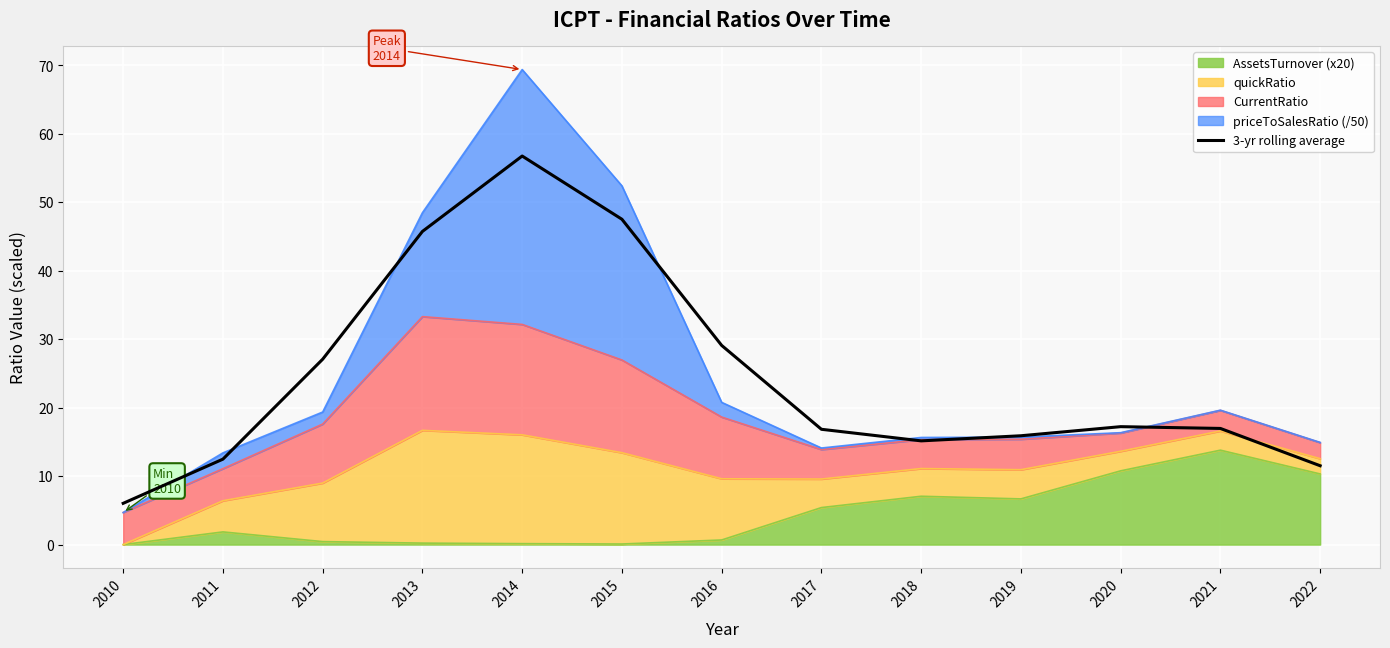

What is the value of the 7th point from the left?

29.1